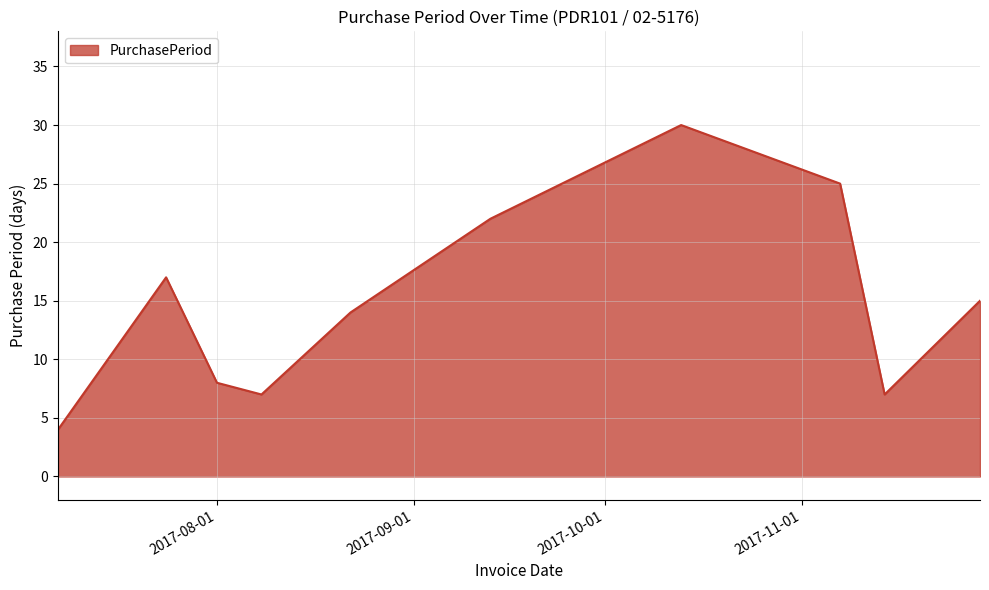

What is the average value?

15